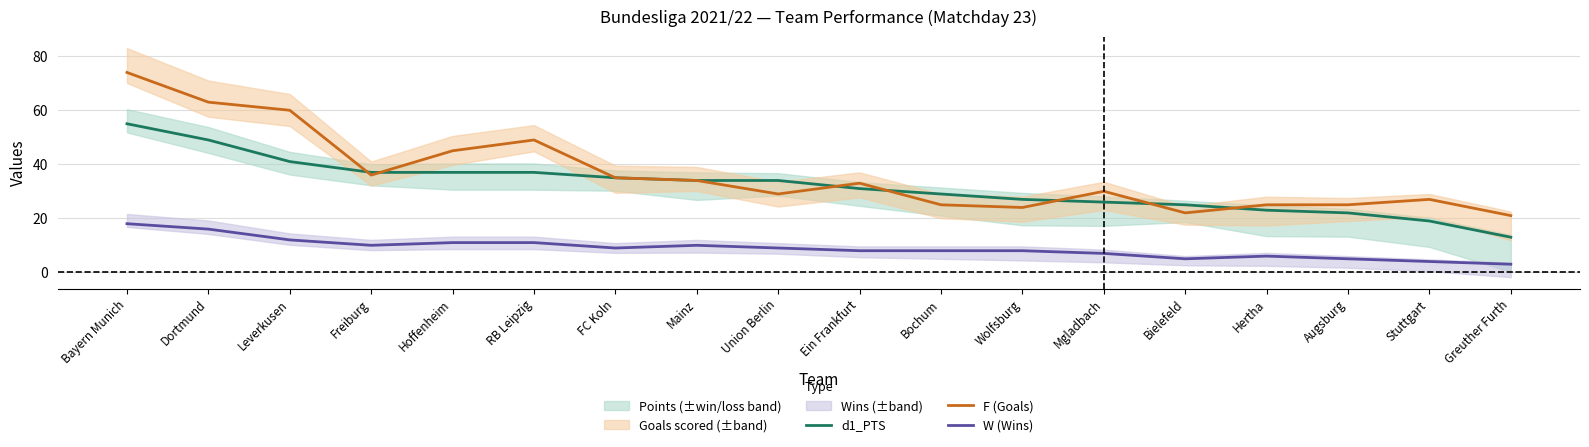

Reading right to left, list all the values displayed in this chart.

d1_PTS: 13	19	22	23	25	26	27	29	31	34	34	35	37	37	37	41	49	55
F (Goals): 21	27	25	25	22	30	24	25	33	29	34	35	49	45	36	60	63	74
W (Wins): 3	4	5	6	5	7	8	8	8	9	10	9	11	11	10	12	16	18